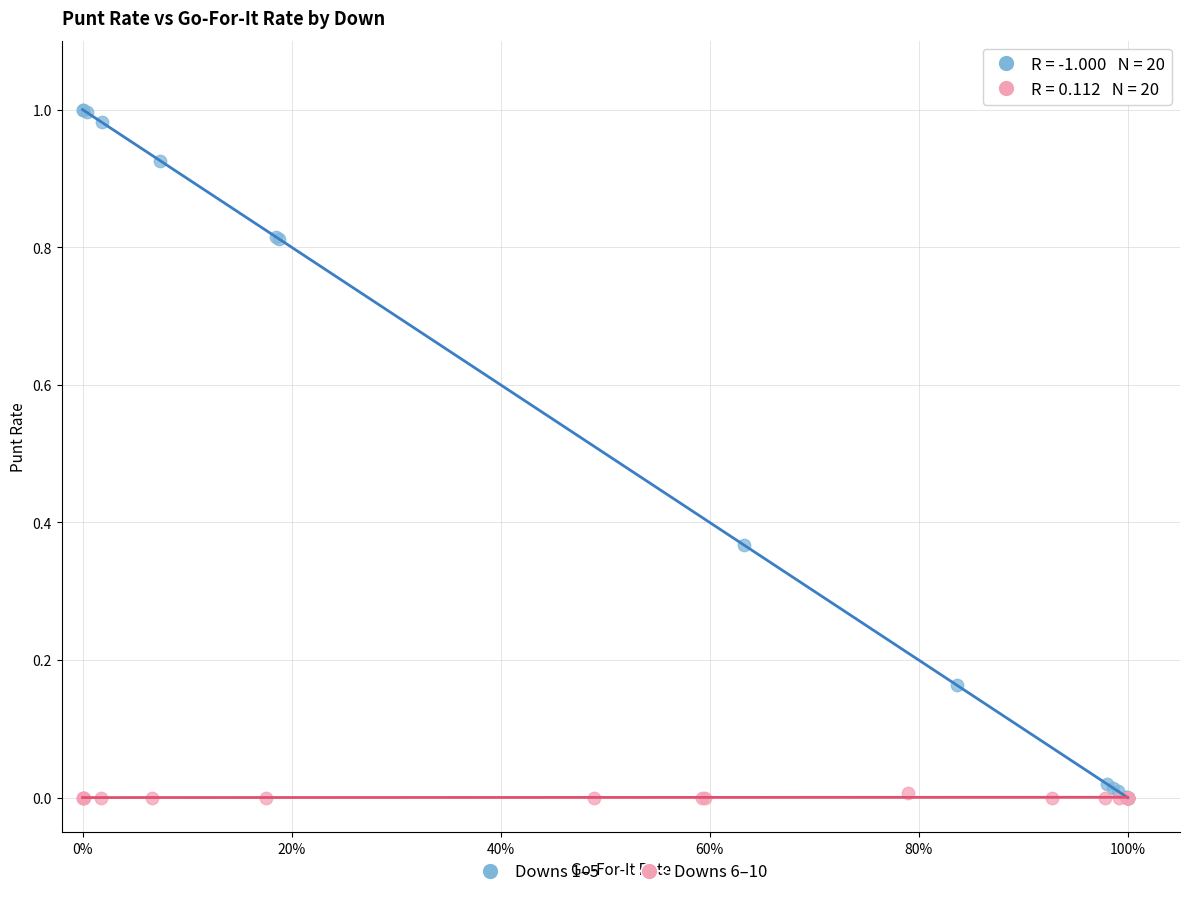

Which series reaches the maximum Y coordinate?

Downs 1–5